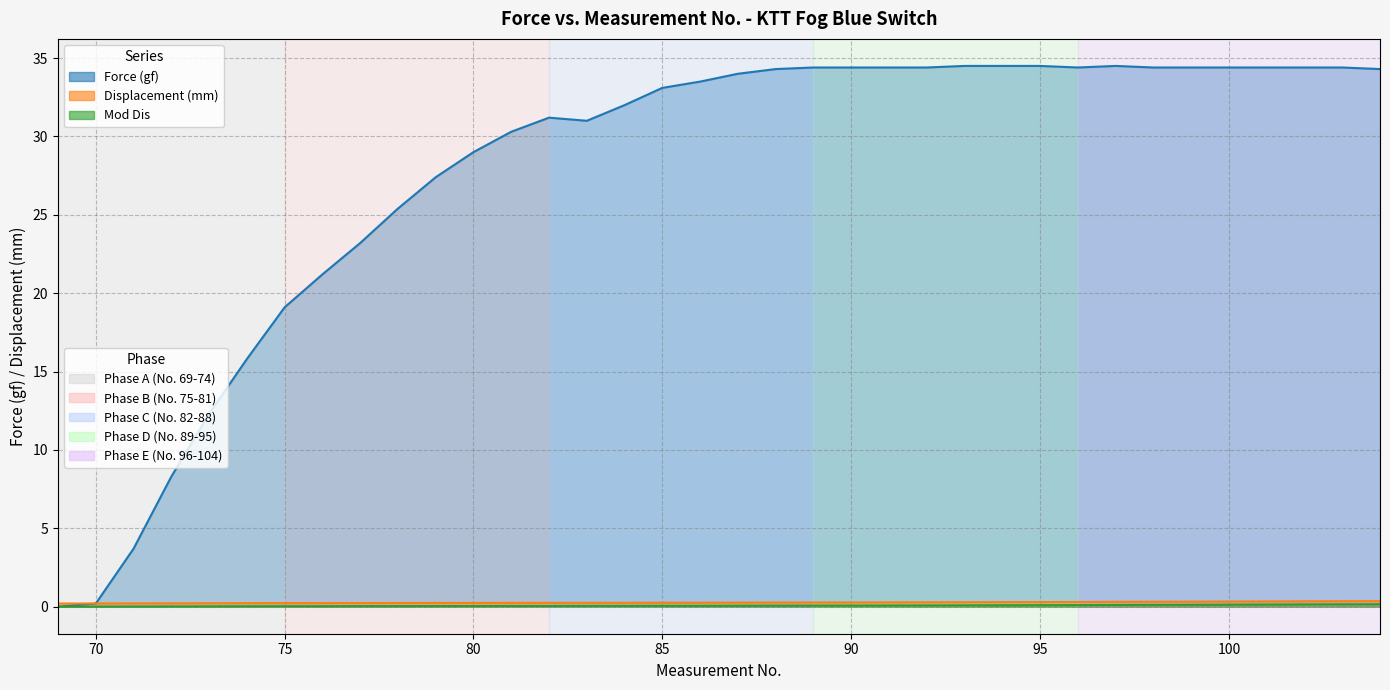

Is the value of Force (gf) at 90 greater than the value of Mod Dis at 92?

Yes